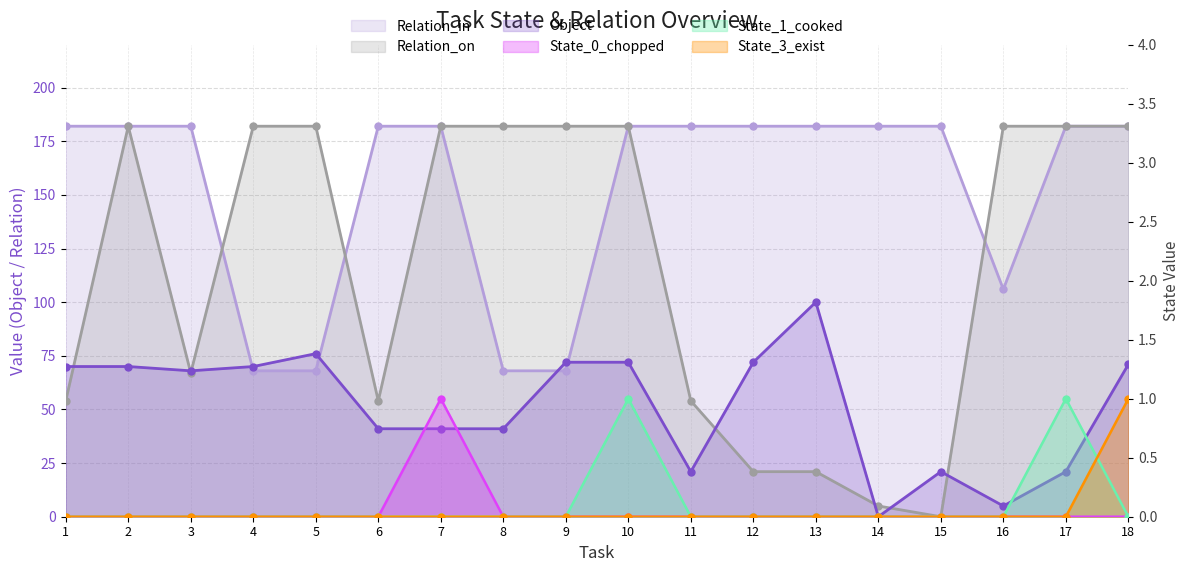

How many positive values does the State_1_cooked series have?

2